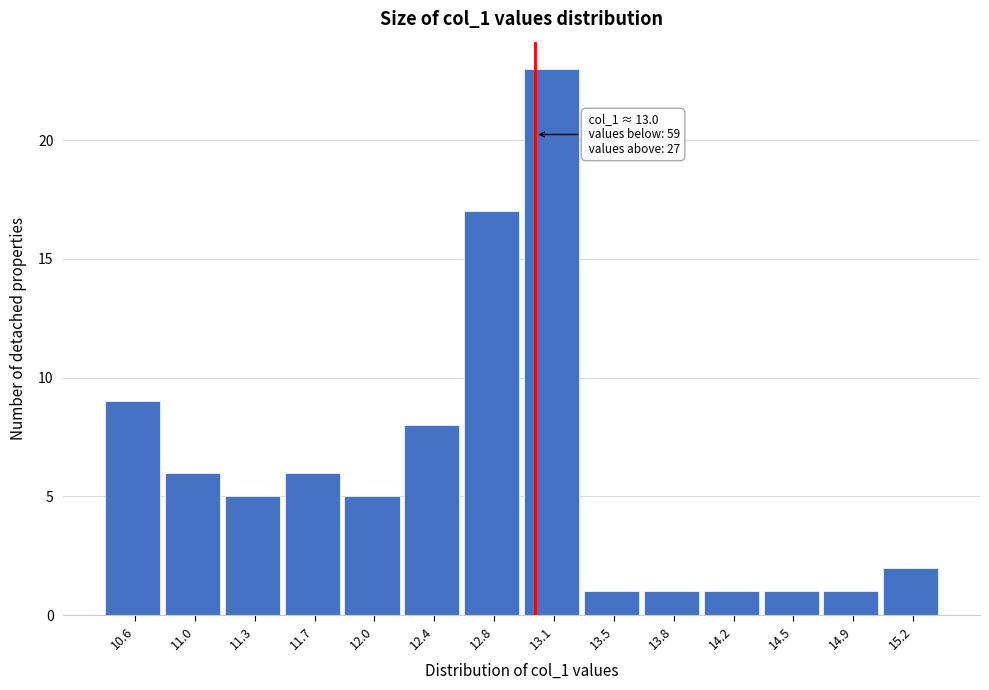

Over which range of the x-axis is the bar tallest?

12.95 to 13.30